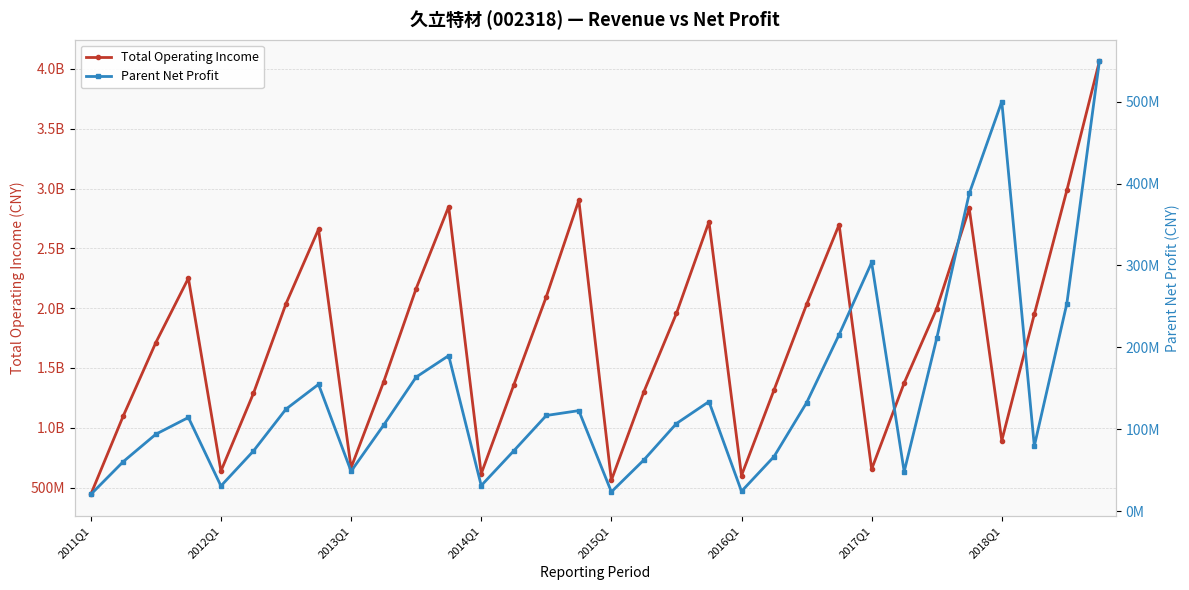

Does the chart display data point markers on the line(s)?

Yes